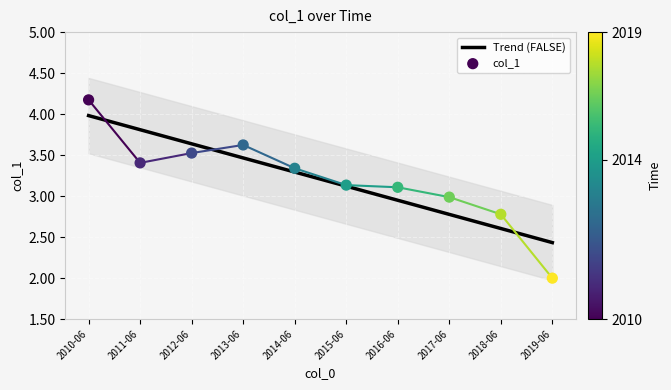

Is the value of Trend (FALSE) at 2015-06 greater than the value of col_1 at 2011-06?

No